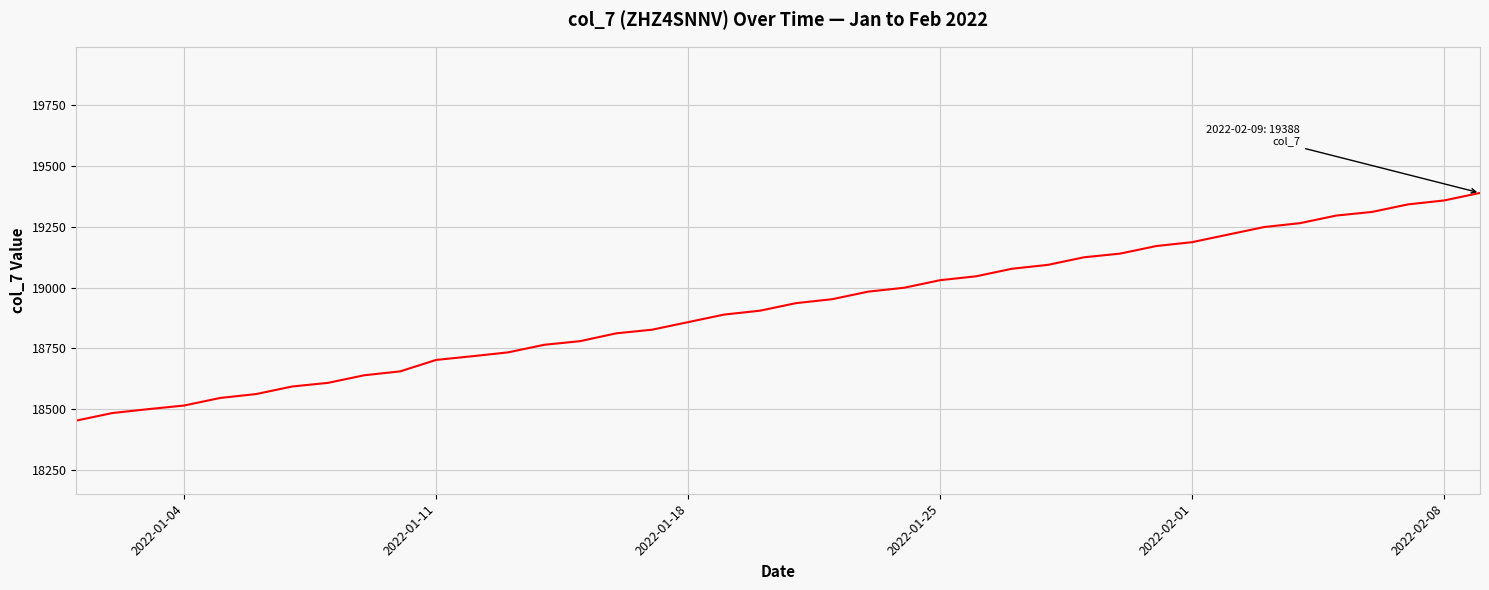

How many series are shown in this chart?

1